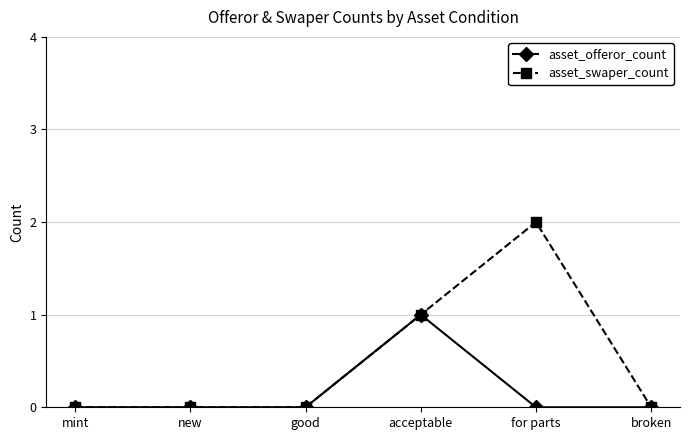

Which series has the widest spread of values?

asset_swaper_count